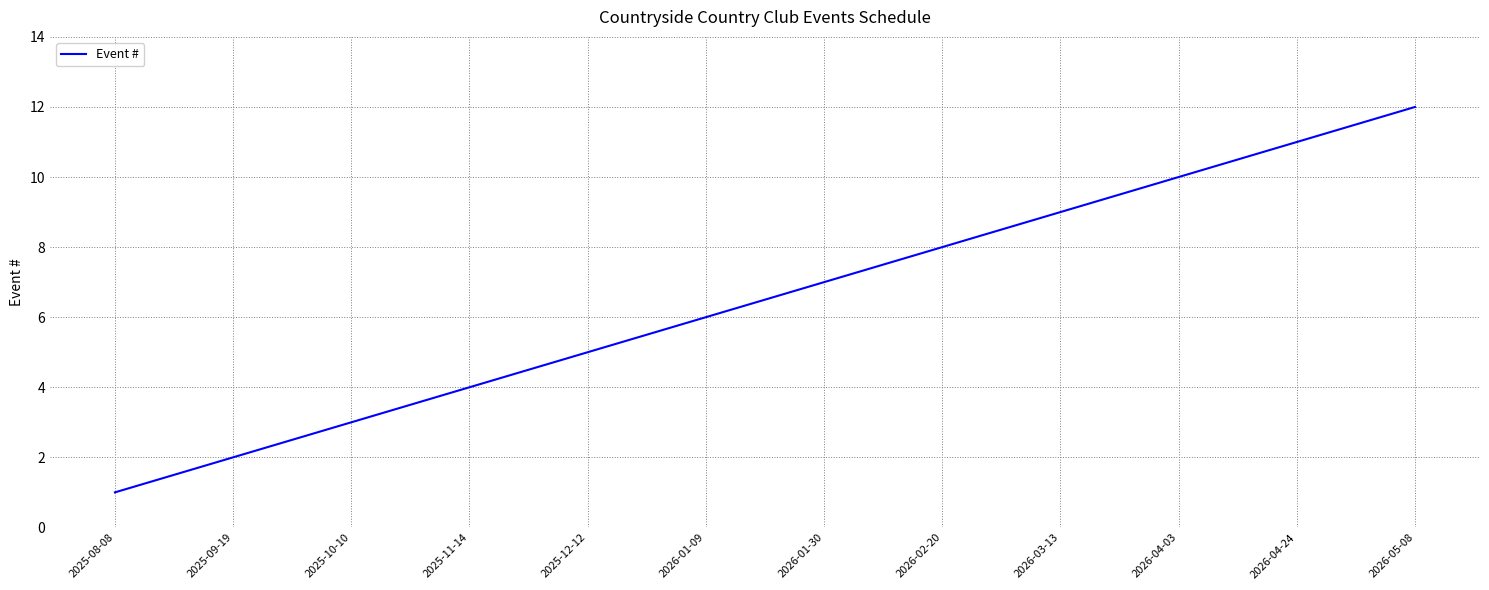

What position from the left is 2026-05-08?

12